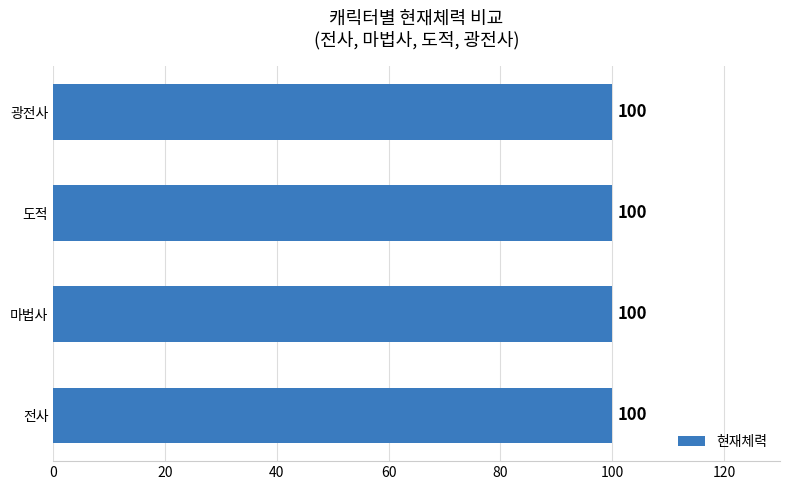

At which label is 현재체력 closest to 100?

전사